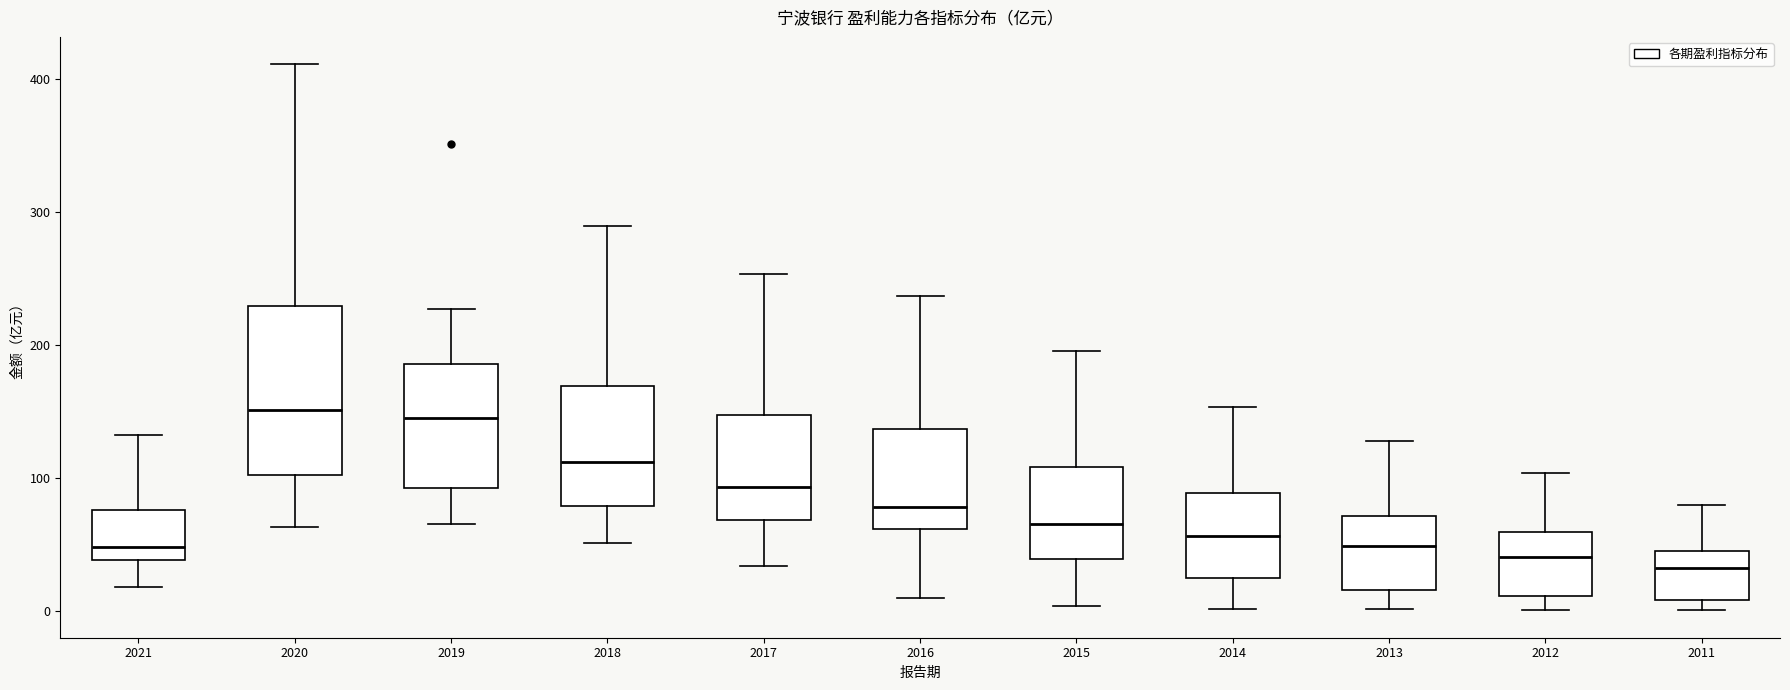

Reading left to right, read every box against the y-axis: the position of its median line, the range the box covers, and the ends of its whiskers. The values are not printed on the chart, so give them approximately, as read against the axis.

2021: median 50, box 40 to 80, whiskers 20 to 130
2020: median 150, box 100 to 230, whiskers 60 to 410
2019: median 150, box 90 to 190, whiskers 70 to 230
2018: median 110, box 80 to 170, whiskers 50 to 290
2017: median 90, box 70 to 150, whiskers 30 to 250
2016: median 80, box 60 to 140, whiskers 10 to 240
2015: median 70, box 40 to 110, whiskers 0 to 200
2014: median 60, box 20 to 90, whiskers 0 to 150
2013: median 50, box 20 to 70, whiskers 0 to 130
2012: median 40, box 10 to 60, whiskers 0 to 100
2011: median 30, box 10 to 50, whiskers 0 to 80